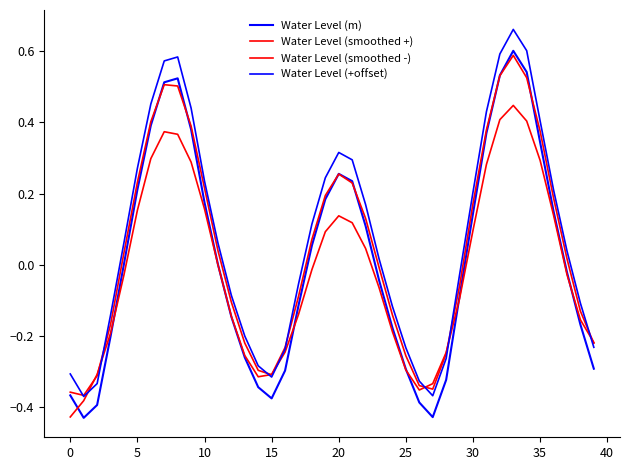

What is the value of the Water Level (smoothed +) point at the 34th from the left?

0.6